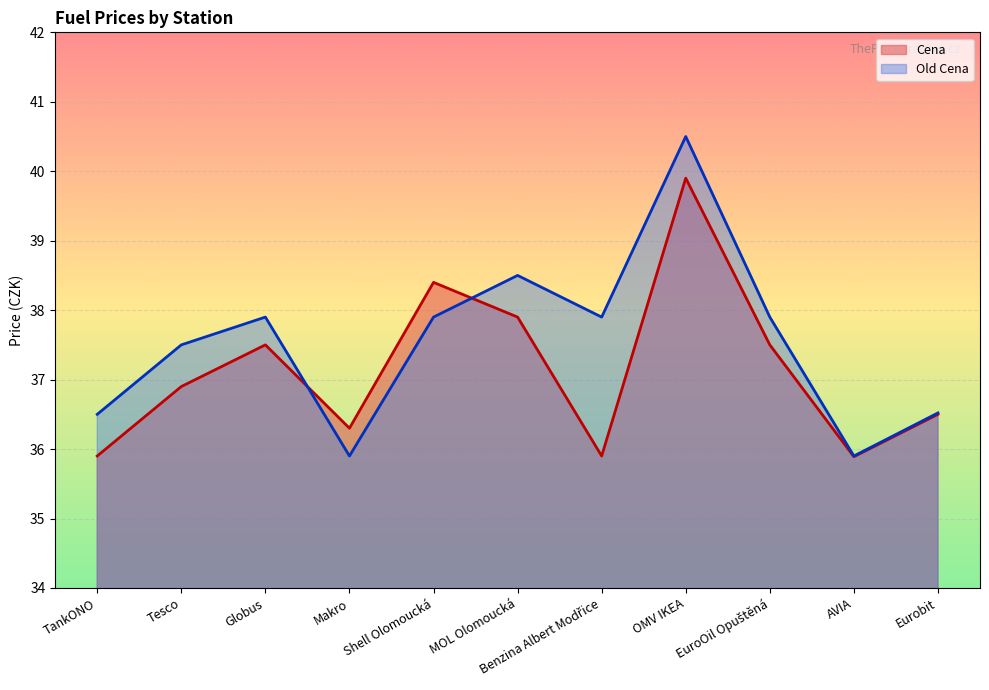

What are all the series names shown in the legend?

Cena, Old Cena